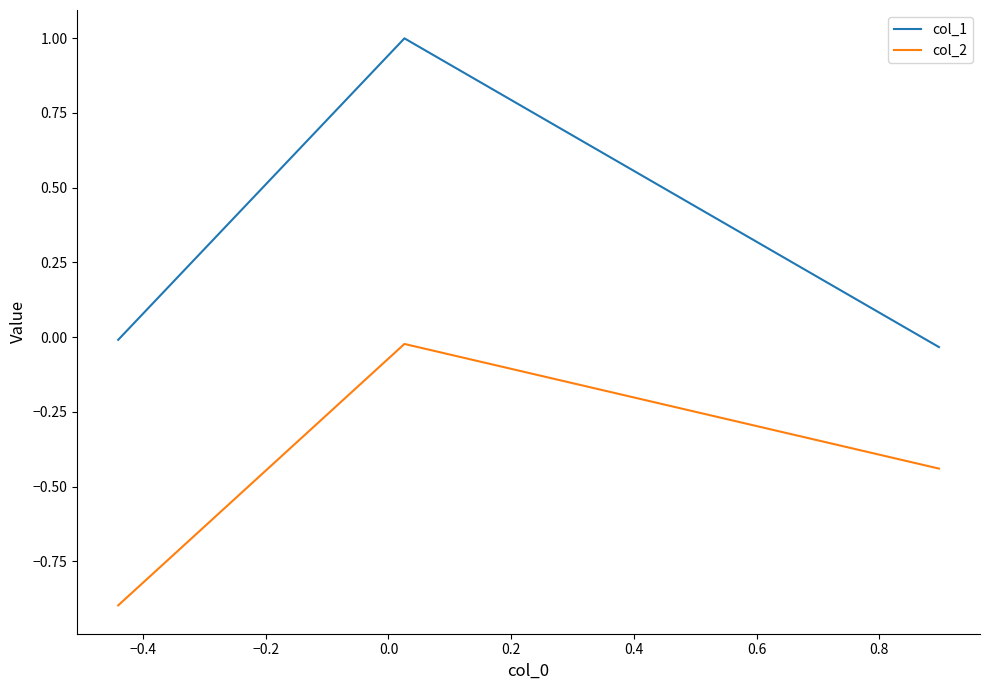

Rank the series by their maximum value, from highest to lowest.

col_1, col_2